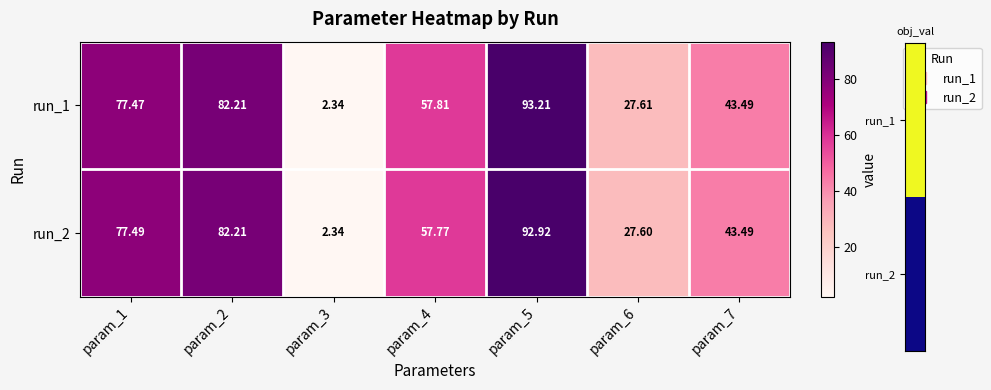

Is the value of run_2 at param_4 greater than the value of run_1 at param_3?

Yes